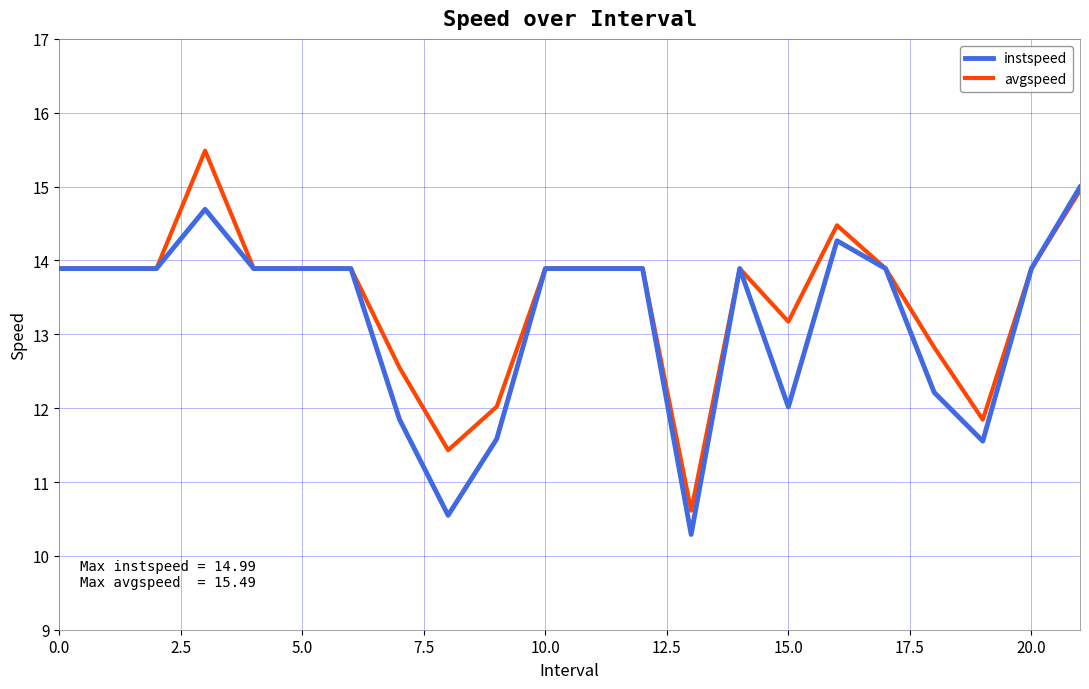

What is the maximum value shown in the chart?

15.5